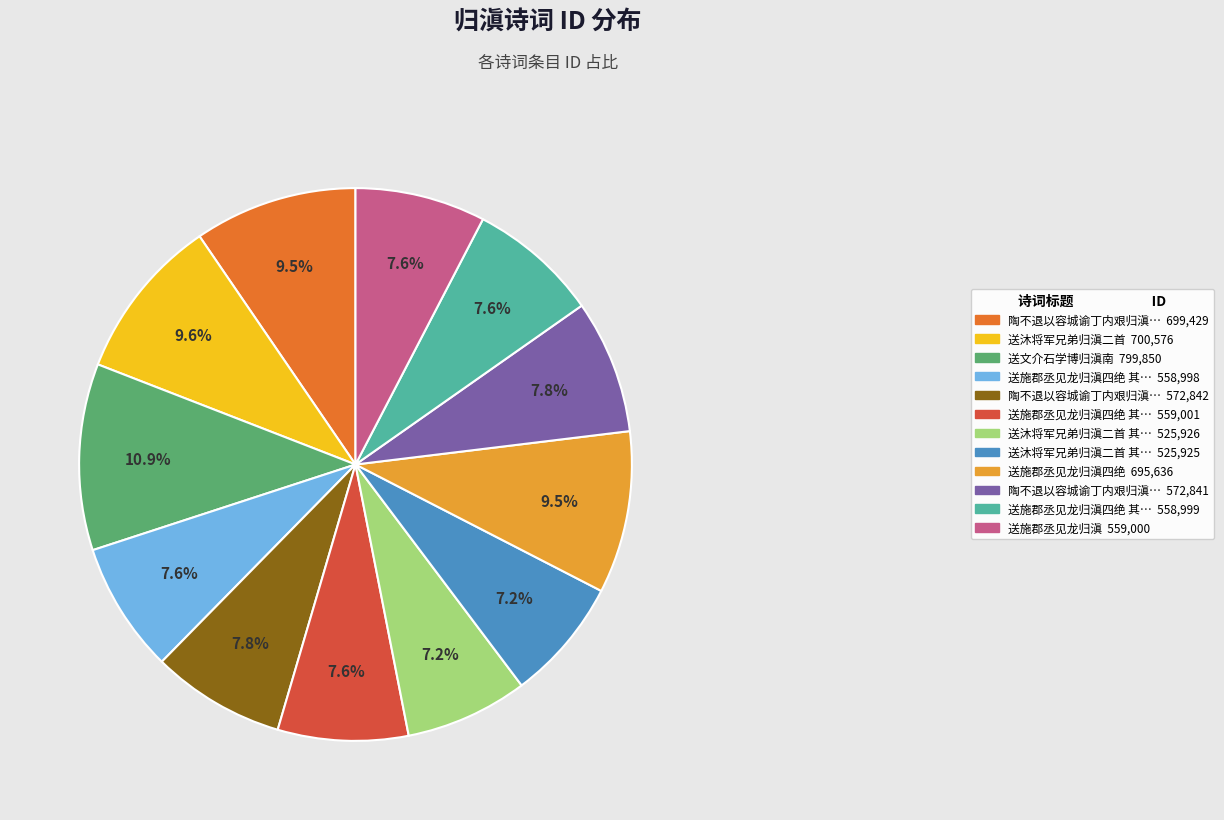

Count the number of slices in the pie.

12